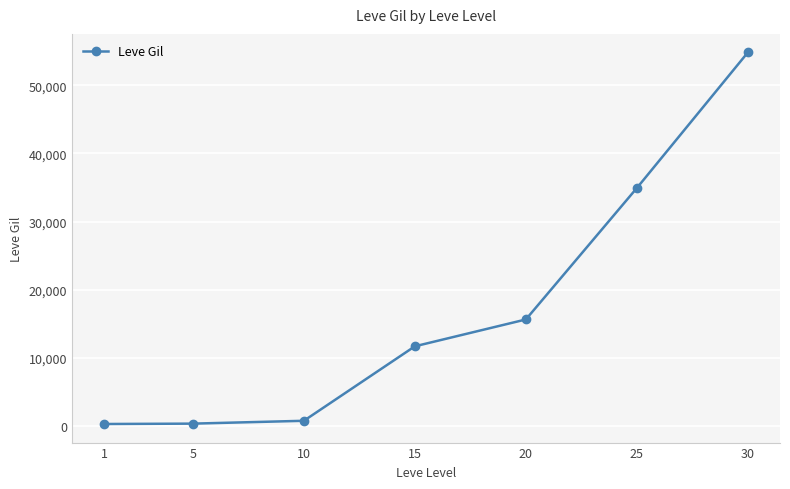

What is the difference between the maximum and second lowest values?

54510